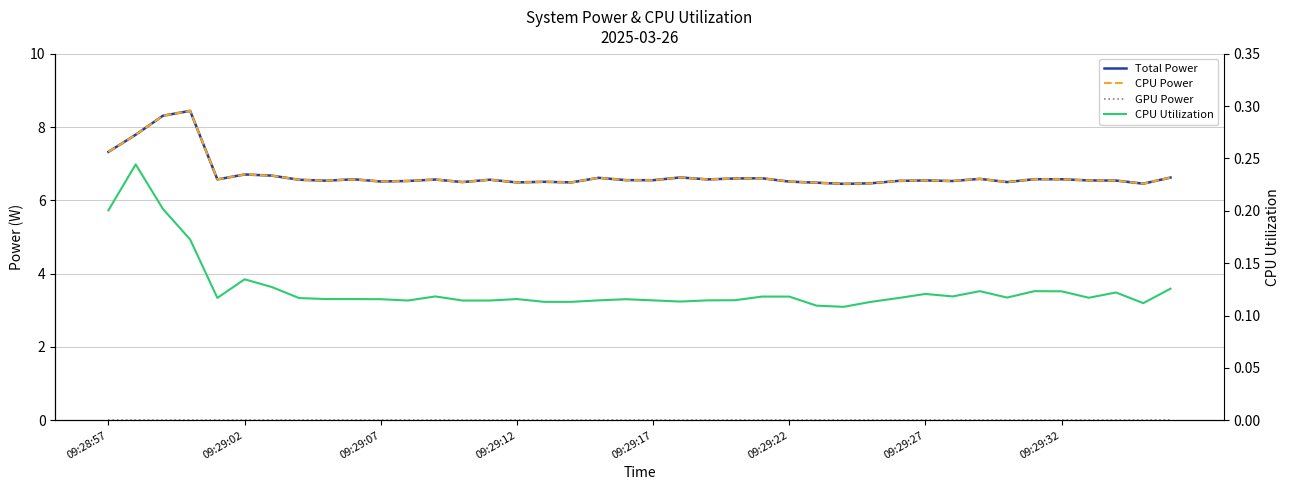

What is the sum of the Total Power values at 8 and 22?

13.1